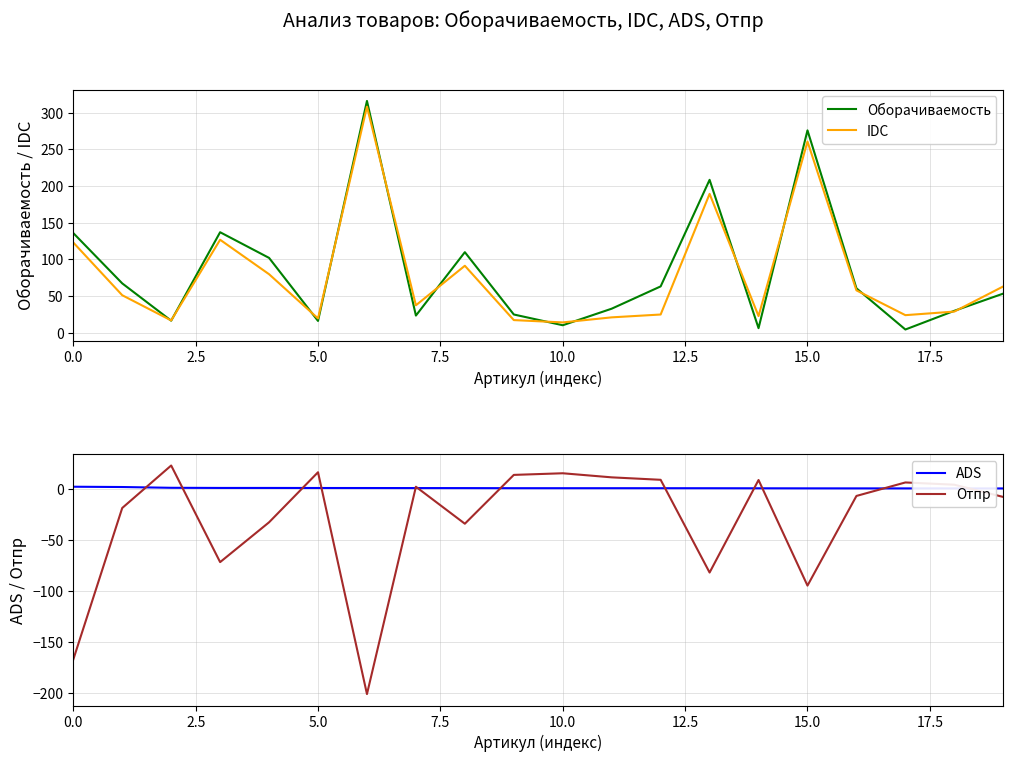

True or false: ADS has a value of 0.1 at 17.

False